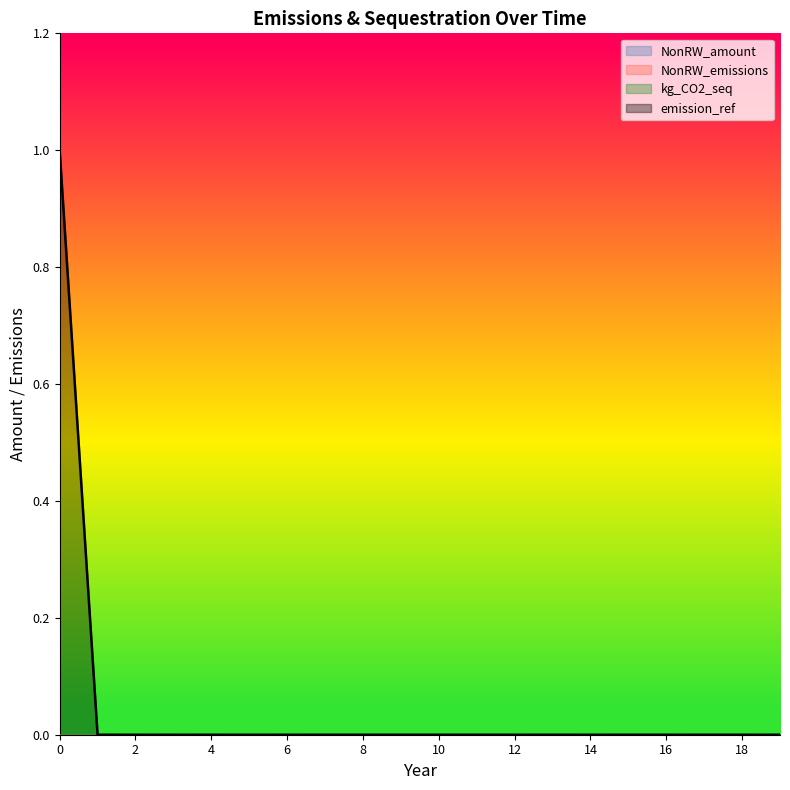

Reading left to right, transcribe all the data shown in this chart.

NonRW_amount: 0=0	1=0	2=0	3=0	4=0	5=0	6=0	7=0	8=0	9=0	10=0	11=0	12=0	13=0	14=0	15=0	16=0	17=0	18=0	19=0
NonRW_emissions: 0=0	1=0	2=0	3=0	4=0	5=0	6=0	7=0	8=0	9=0	10=0	11=0	12=0	13=0	14=0	15=0	16=0	17=0	18=0	19=0
kg_CO2_seq: 0=0	1=0	2=0	3=0	4=0	5=0	6=0	7=0	8=0	9=0	10=0	11=0	12=0	13=0	14=0	15=0	16=0	17=0	18=0	19=0
emission_ref: 0=1	1=0	2=0	3=0	4=0	5=0	6=0	7=0	8=0	9=0	10=0	11=0	12=0	13=0	14=0	15=0	16=0	17=0	18=0	19=0